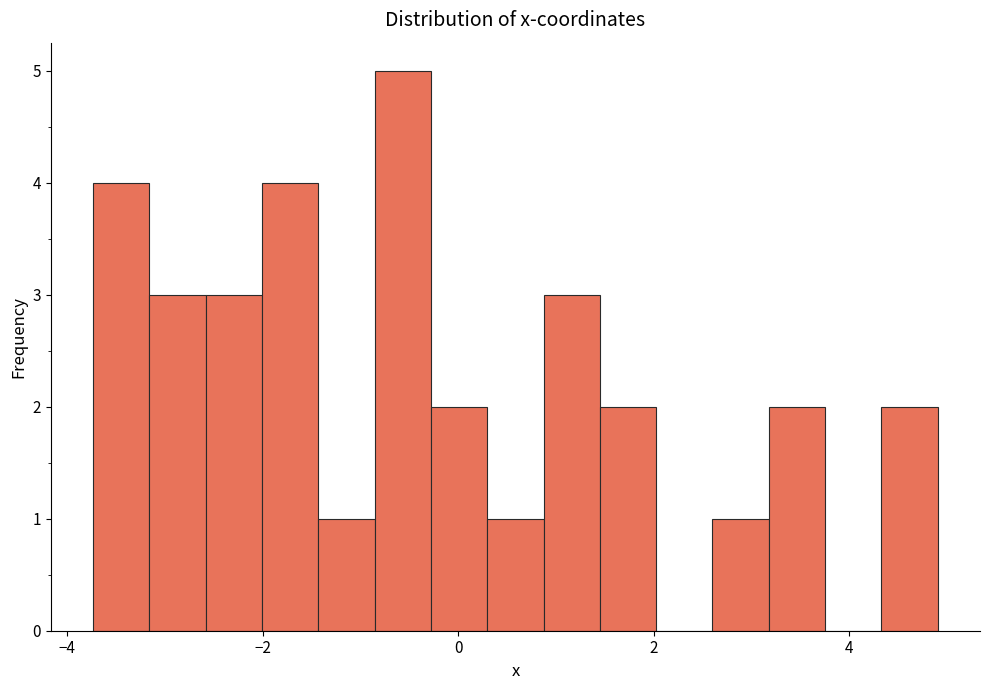

Around what value on the x-axis is the tallest bar? Give the approximate position of its centre, as read against the axis.

-0.6